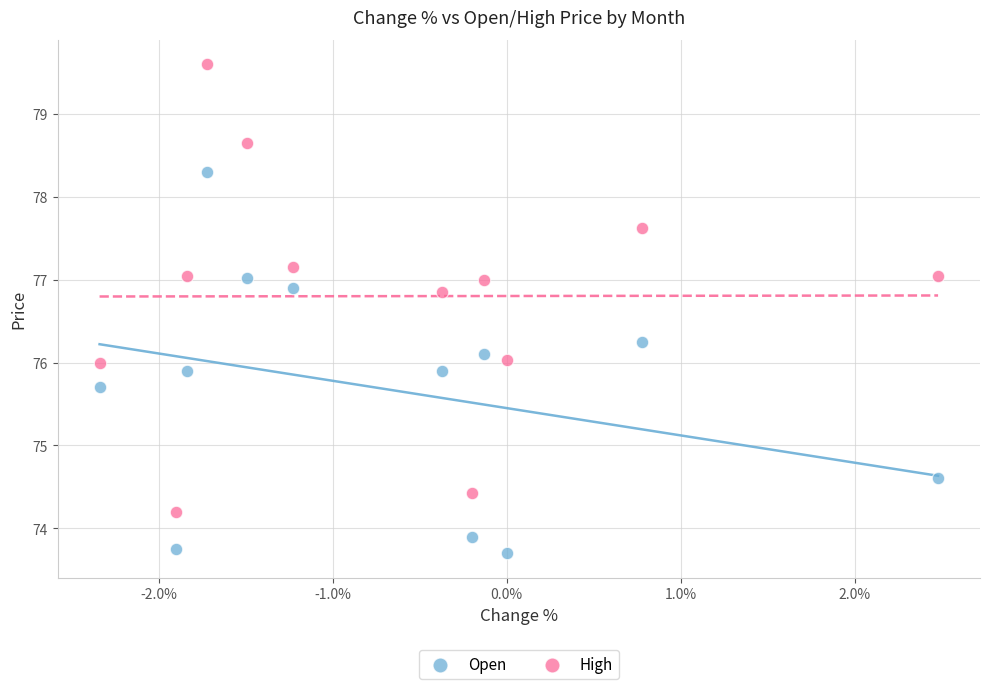

Across all data points, what is the range of Y values (max minus min)?

5.9